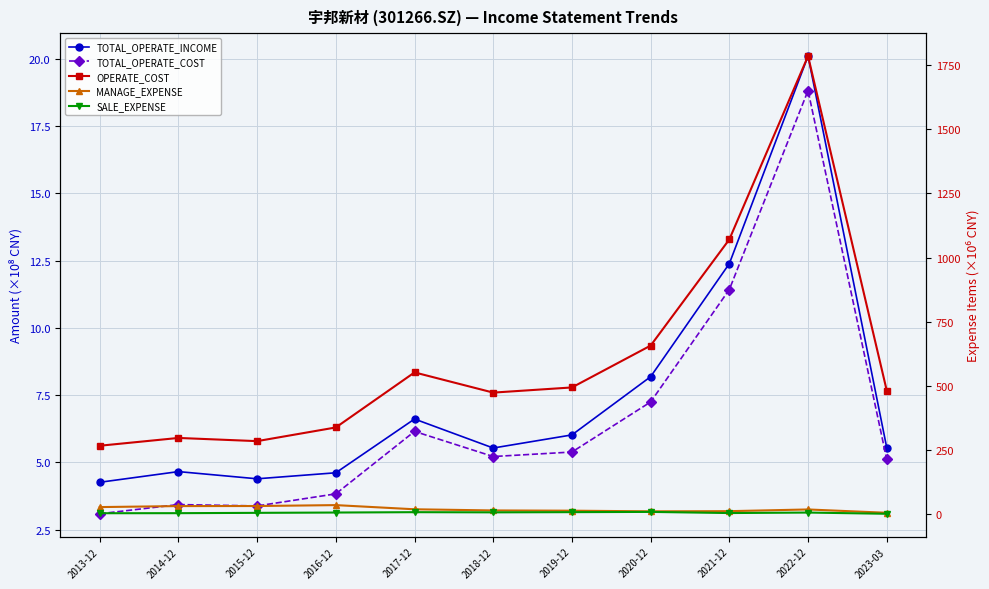

How many interior local valleys does the MANAGE_EXPENSE series have?

1